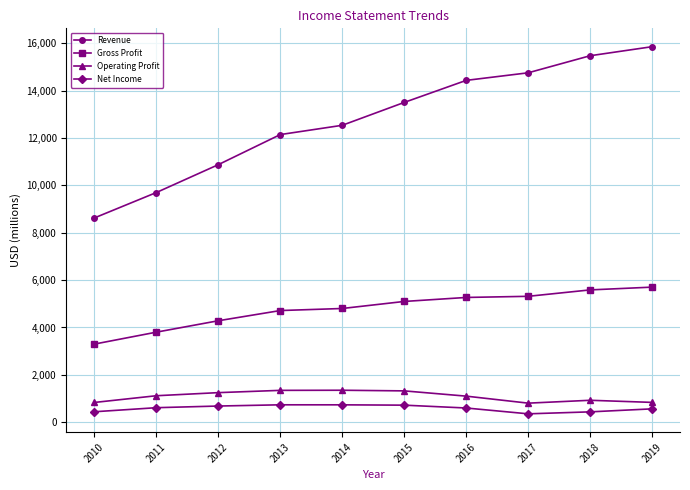

True or false: Net Income and Revenue cross at least once.

False